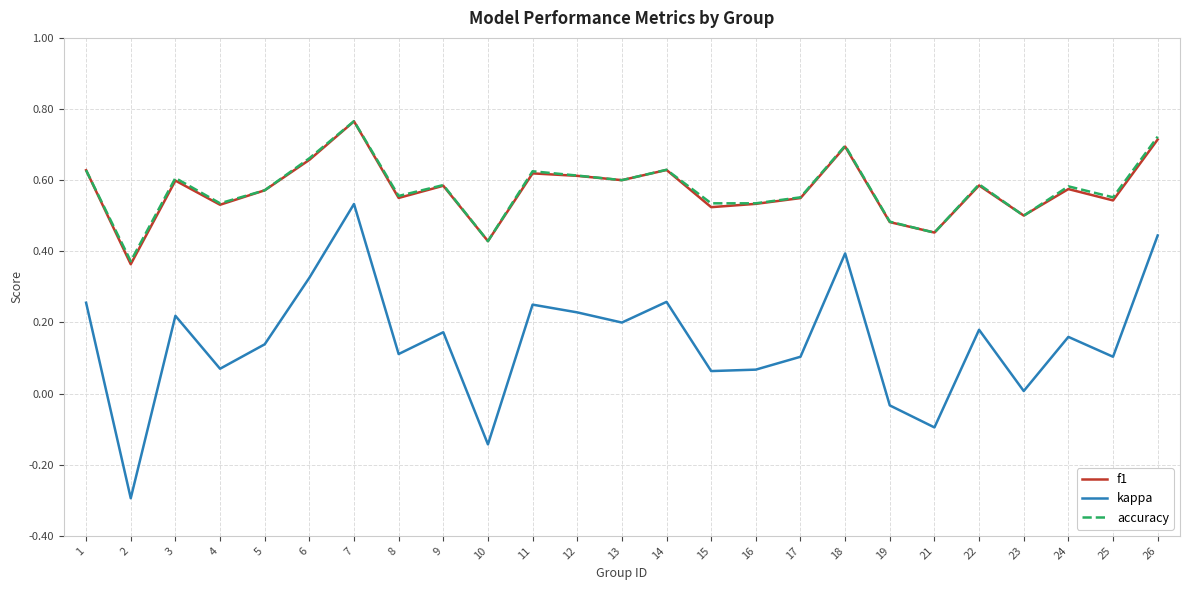

Is it true that accuracy equals 0.7 at 18?

True